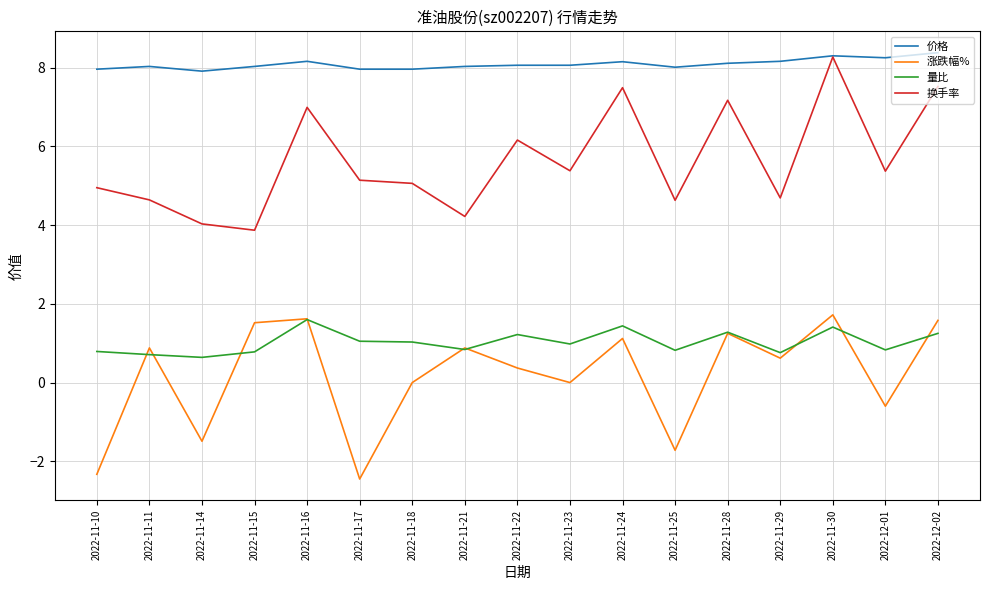

Where does the 换手率 series first go above 5?

2022-11-16